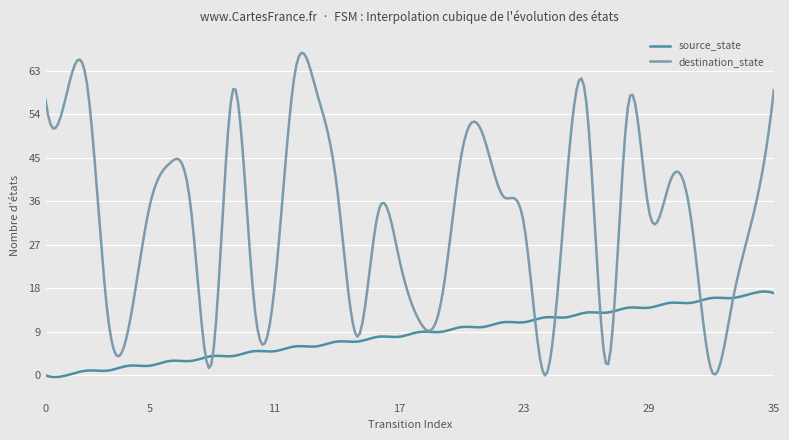

What is the sum of all source_state values?

2550.0